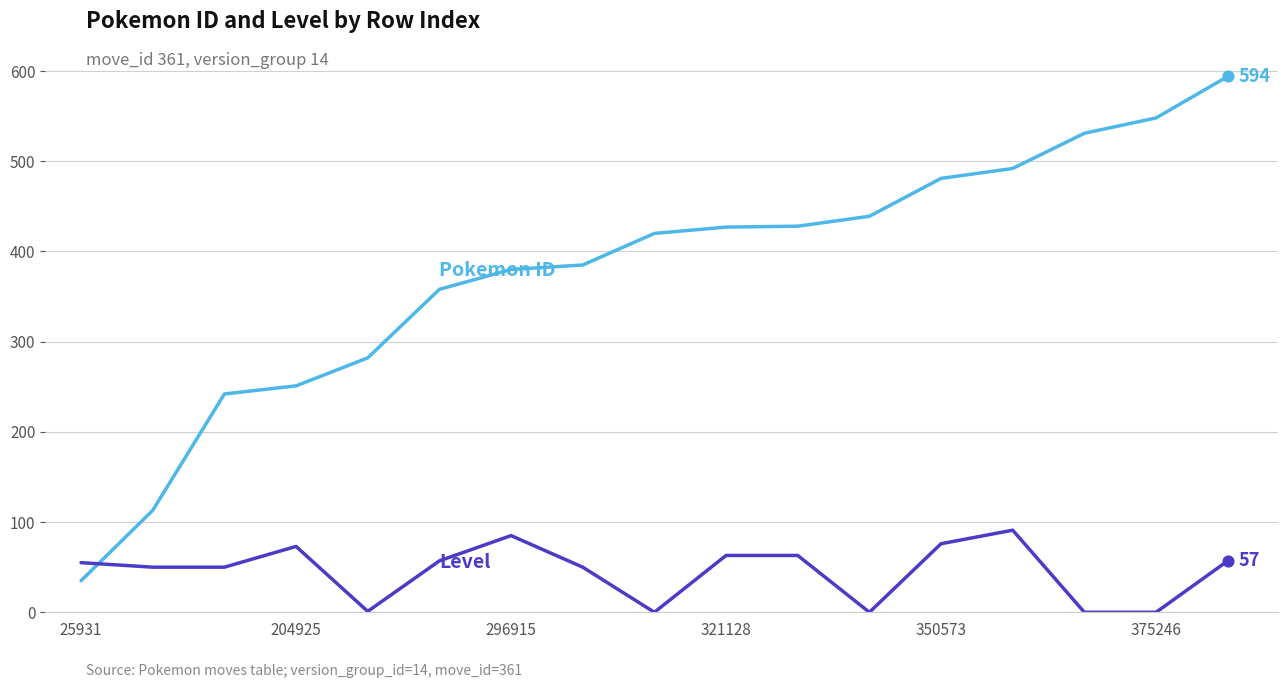

What is the maximum value shown in the chart?

594